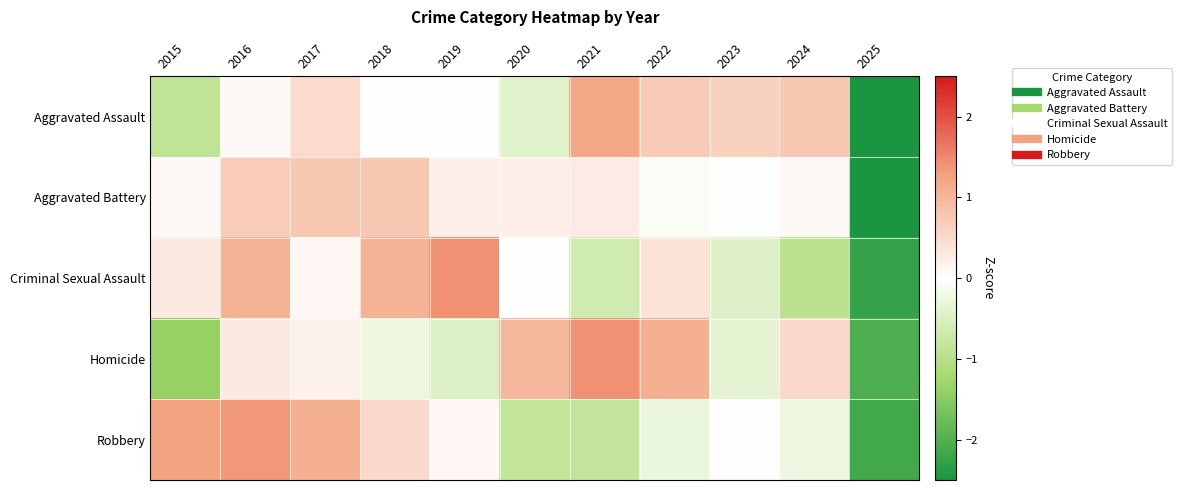

Count the number of categories in the chart.

11